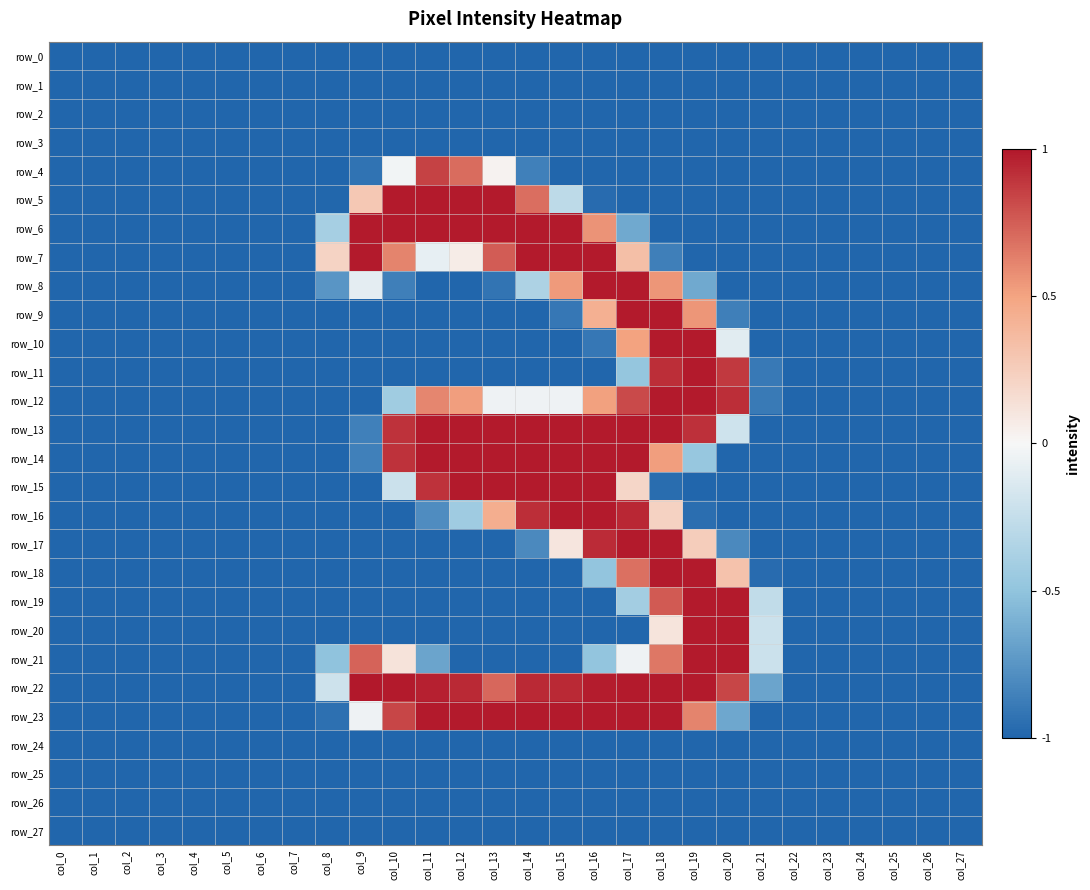

What is the minimum value for row_15?

-1.0